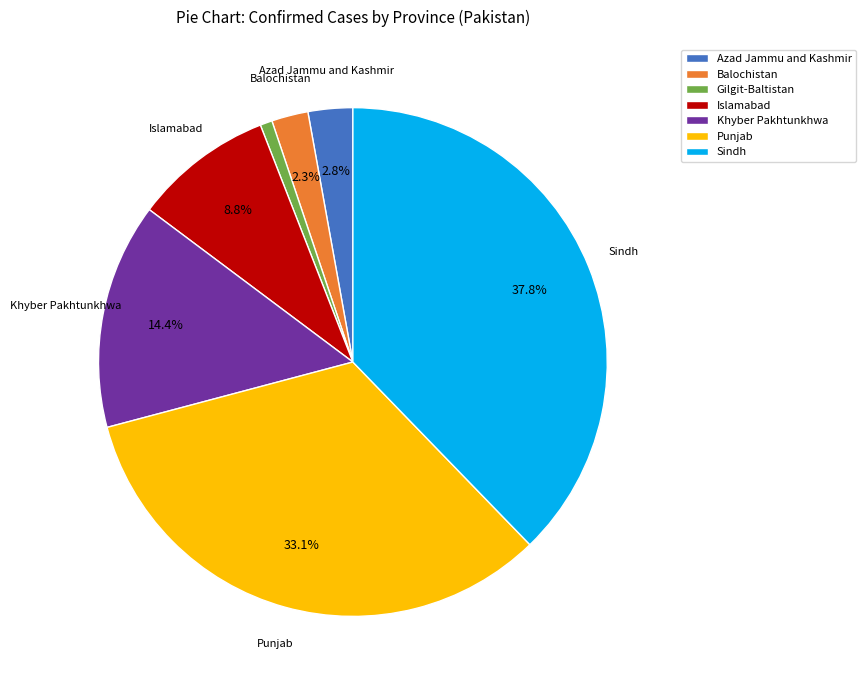

To the nearest percent, what is the difference between the Punjab and Balochistan slice percentages?

31%